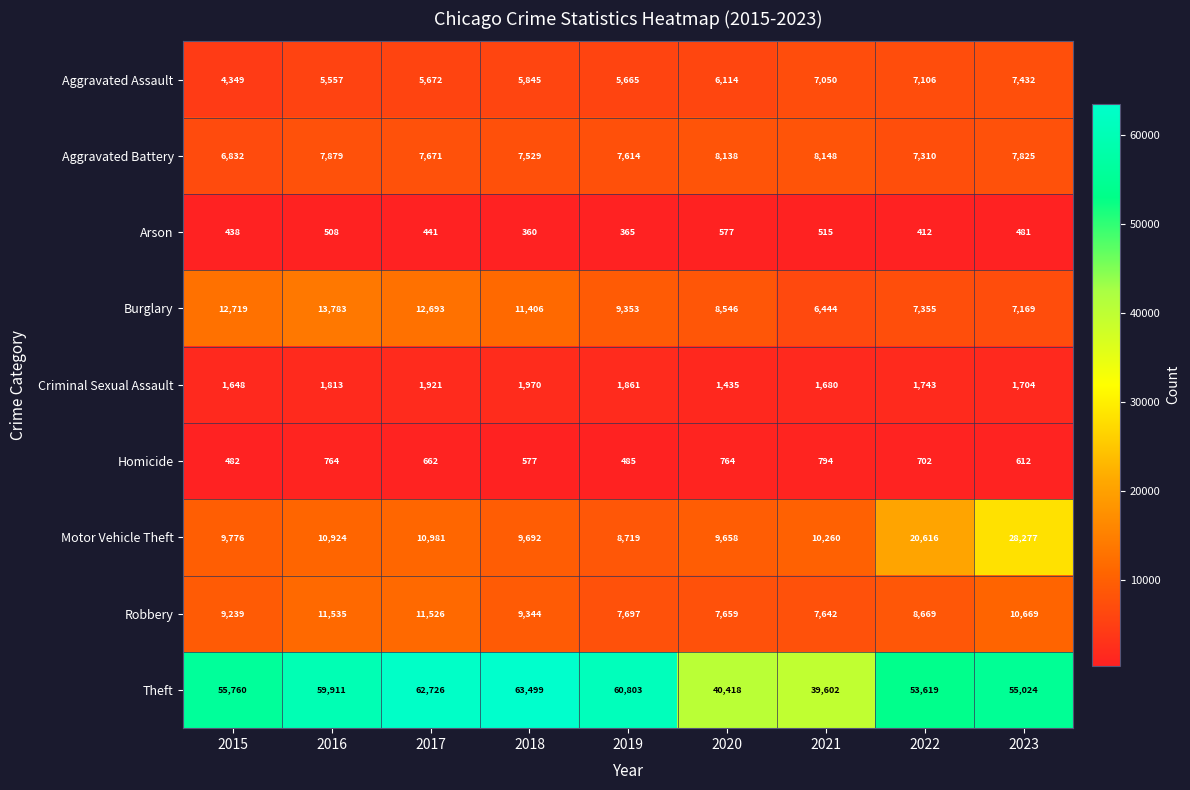

How many distinct data groups are displayed?

9